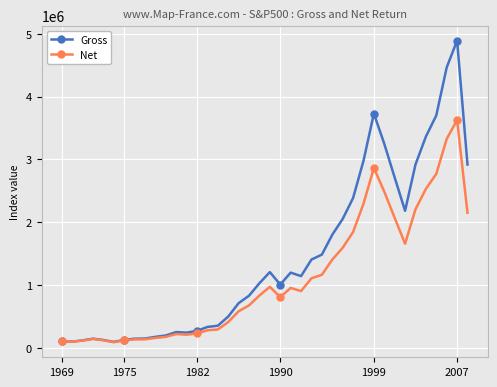

What is the highest value of the Gross series?

4893543